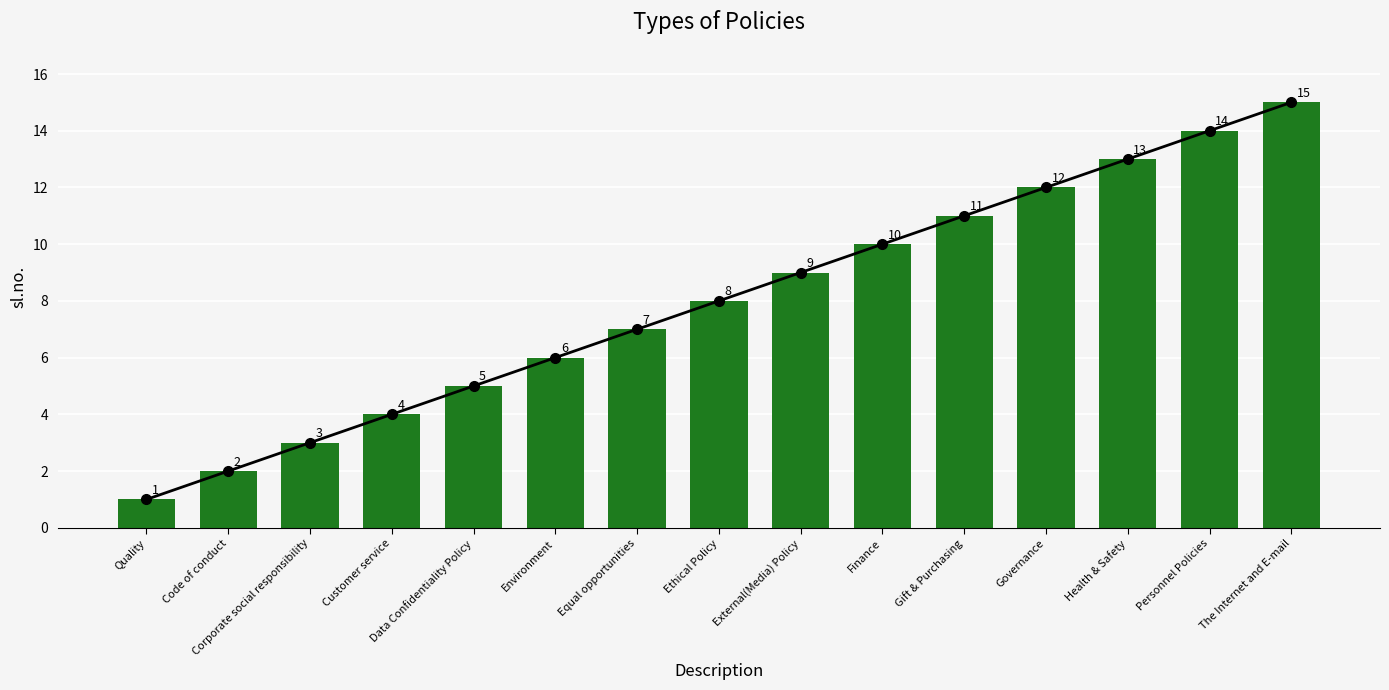

What is the label of the 13th bar from the left?

Health & Safety